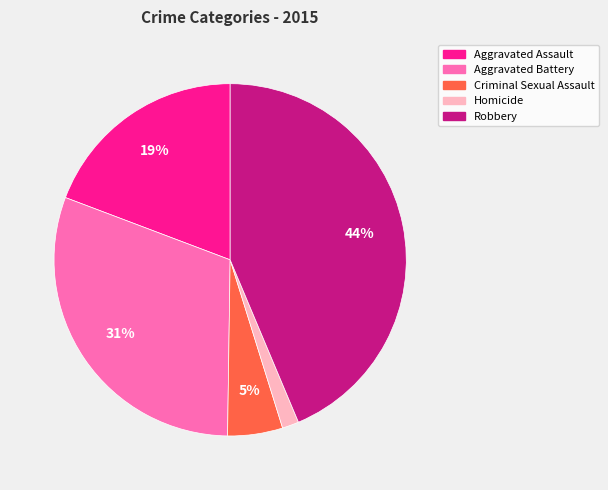

What is the largest slice in the pie chart?

Robbery